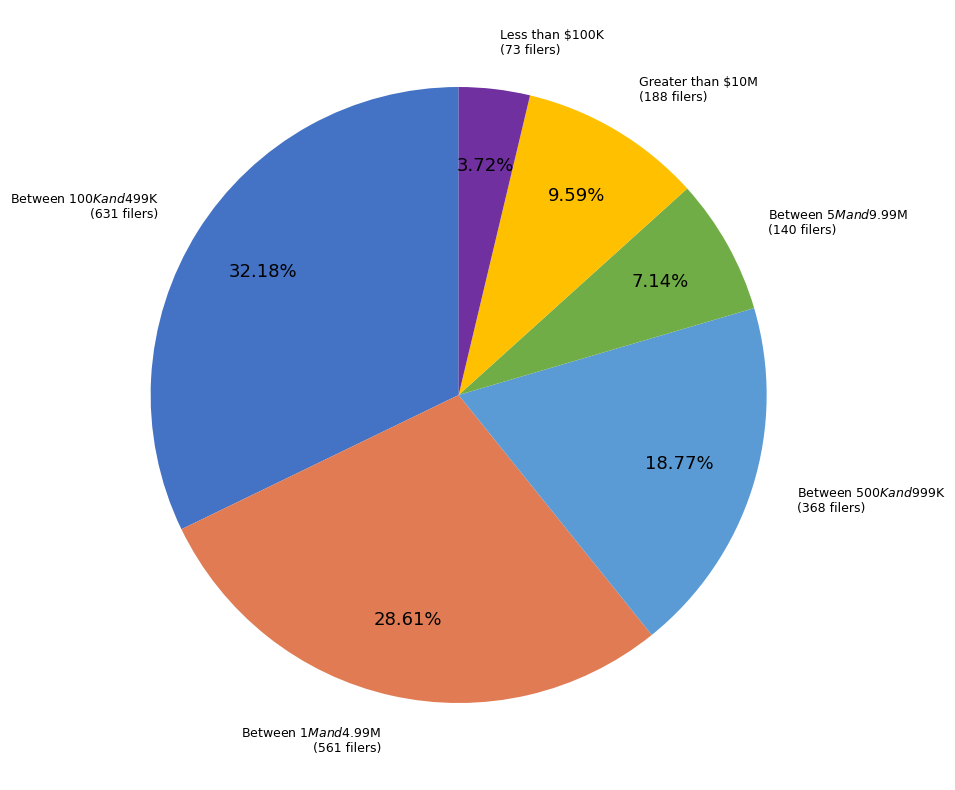

Does any single category account for the majority?

No